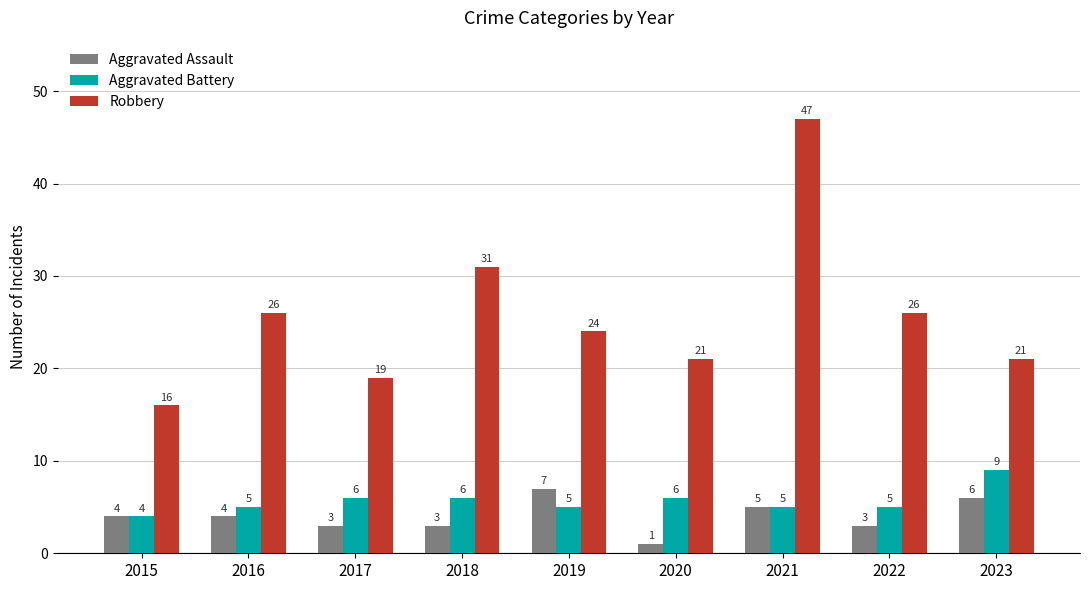

Is it true that Aggravated Battery equals 9 at 2020?

False